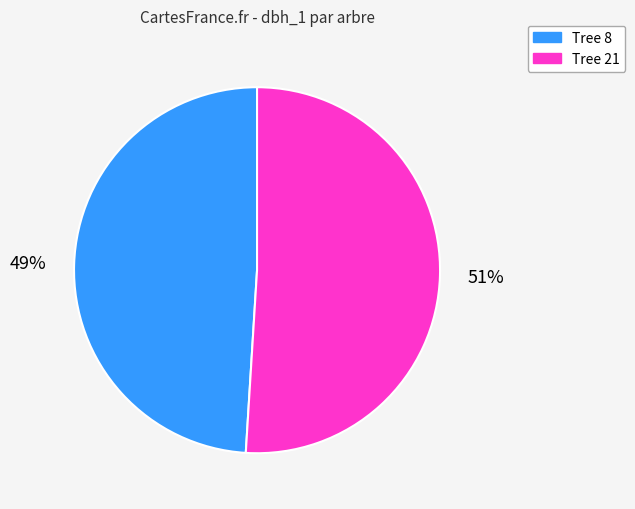

To the nearest percent, what percentage of the pie is Tree 8?

49%